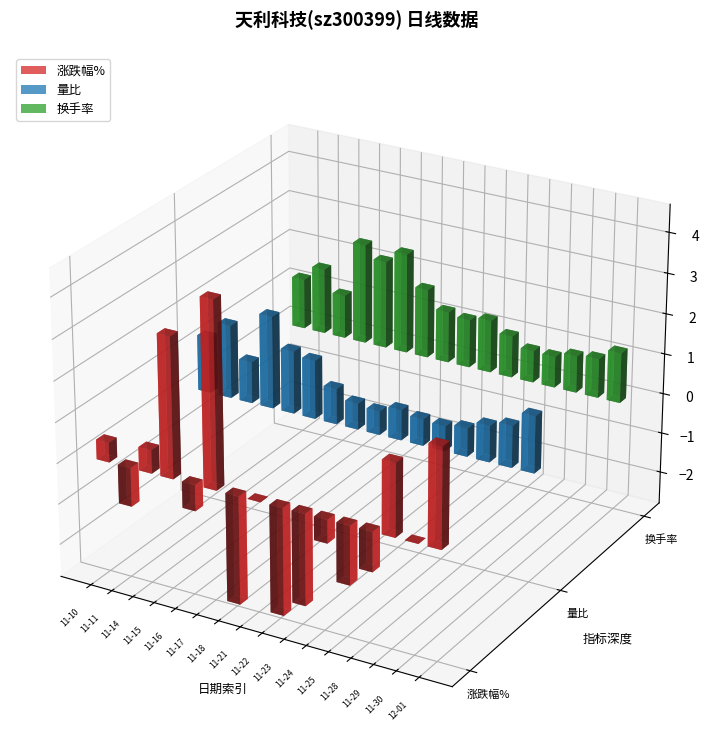

How many groups of bars are there?

16